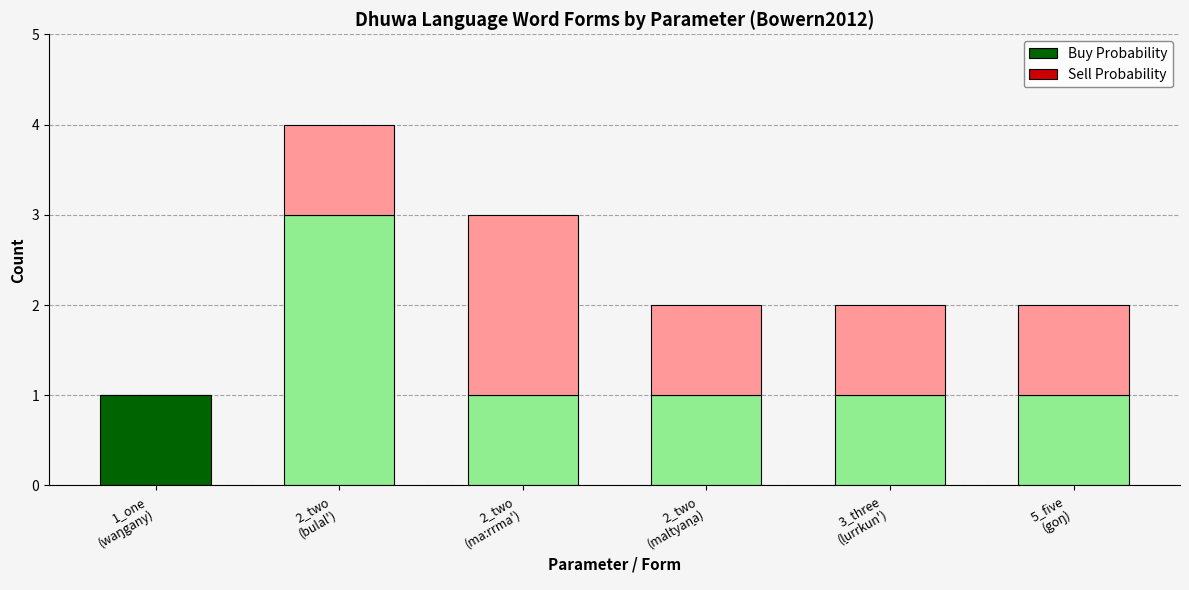

What is the highest value of the Buy Probability series?

3